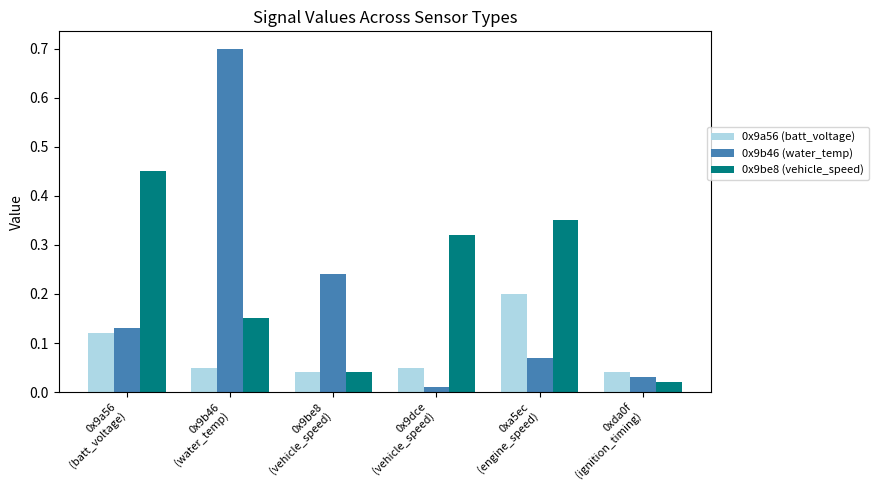

What is the difference between the maximum and minimum values in the 0x9b46 (water_temp) series?

0.7